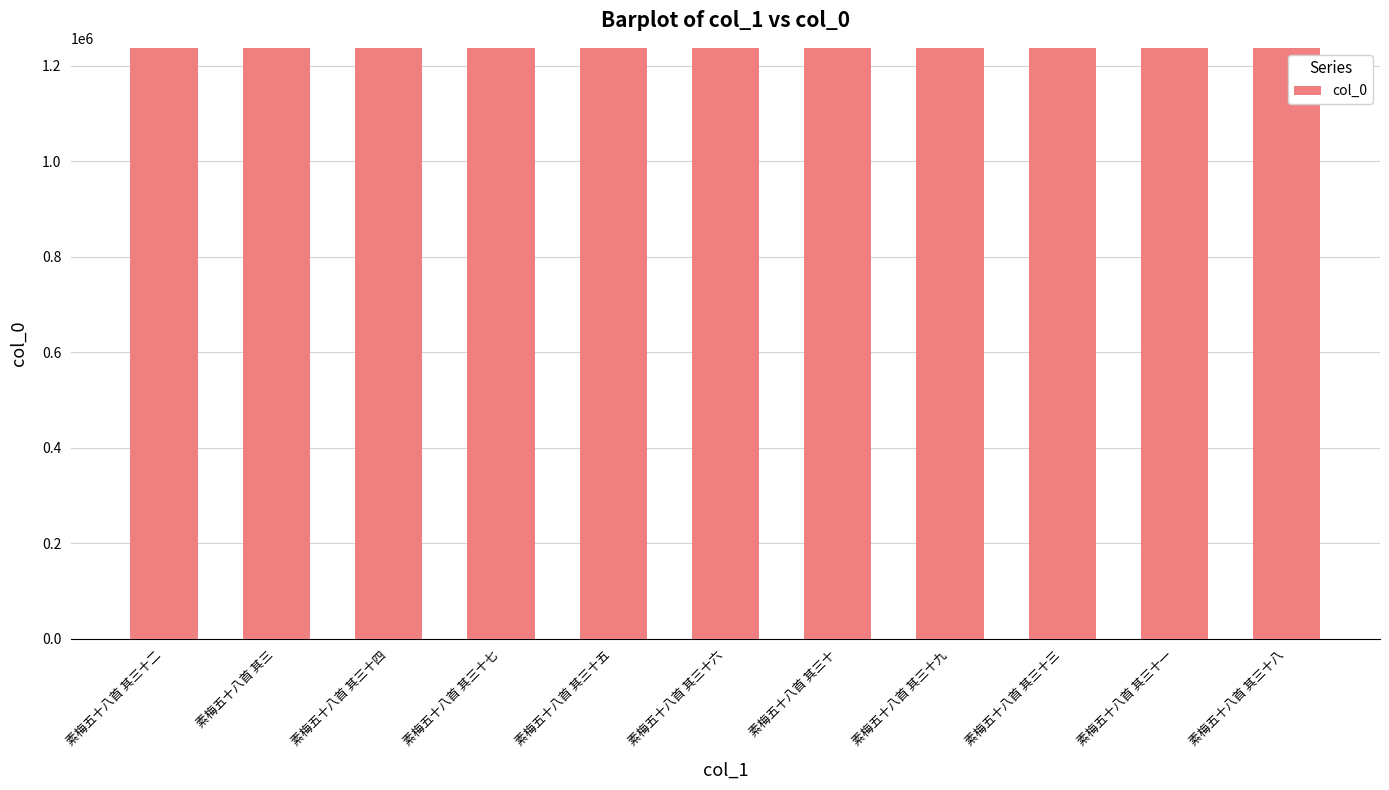

What is the ratio of the value at 素梅五十八首 其三 to the value at 素梅五十八首 其三十四?

1.0